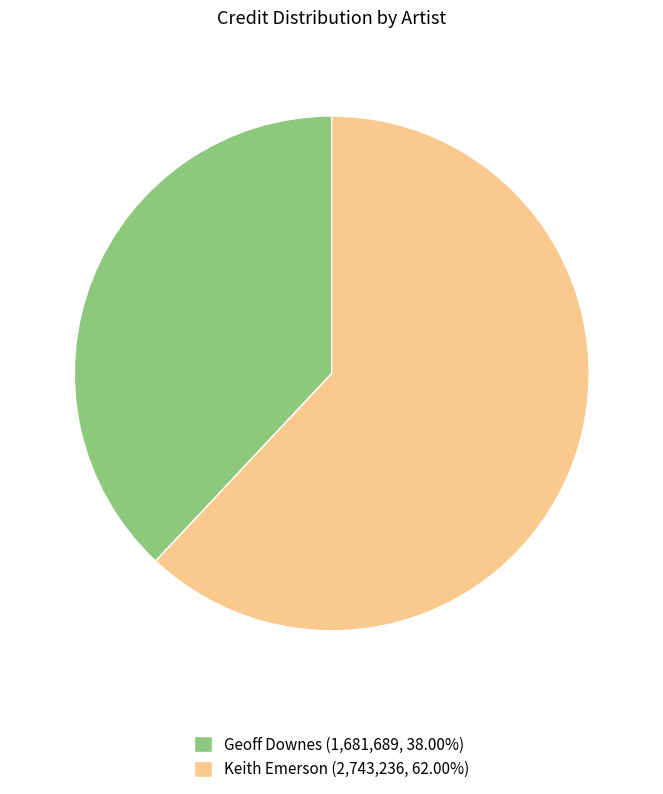

Do Keith Emerson (2,743,236, 62.00%) and Geoff Downes (1,681,689, 38.00%) together represent more than half of the pie?

Yes